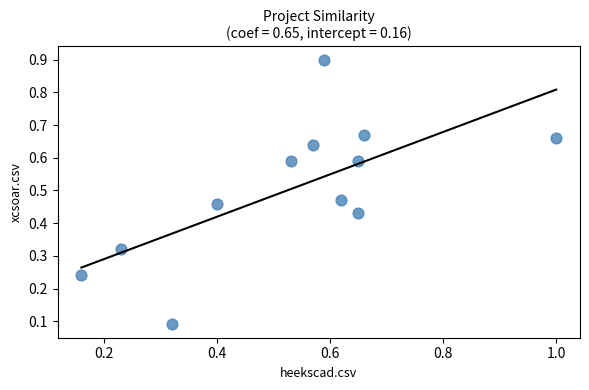

What is the range of Y values (max minus min)?

0.8